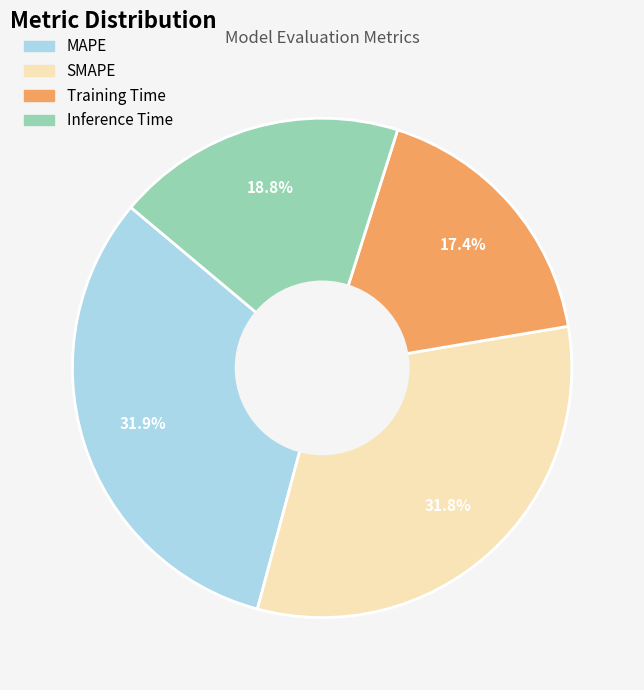

Count the number of slices in the pie.

4